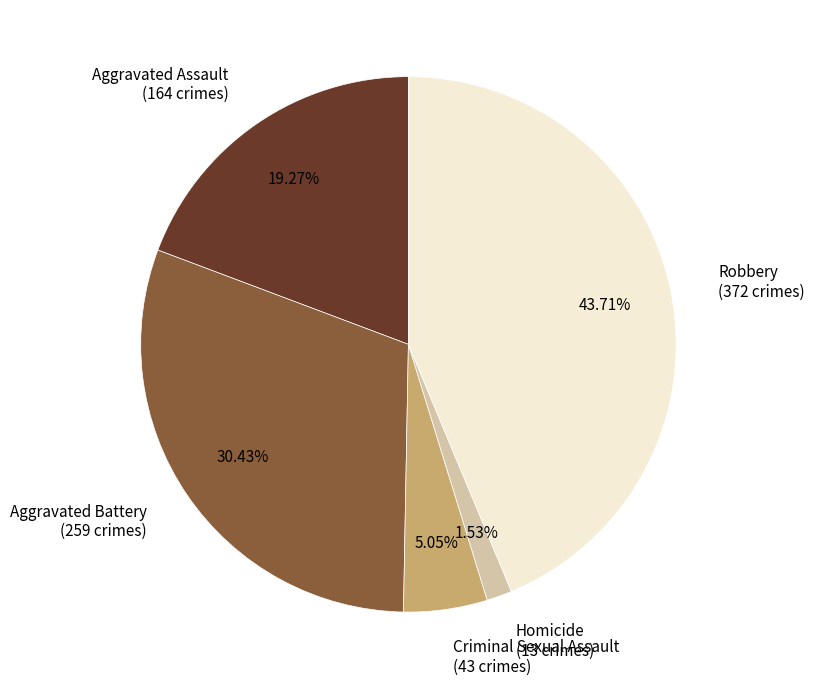

What is the smallest slice in the pie chart?

Homicide